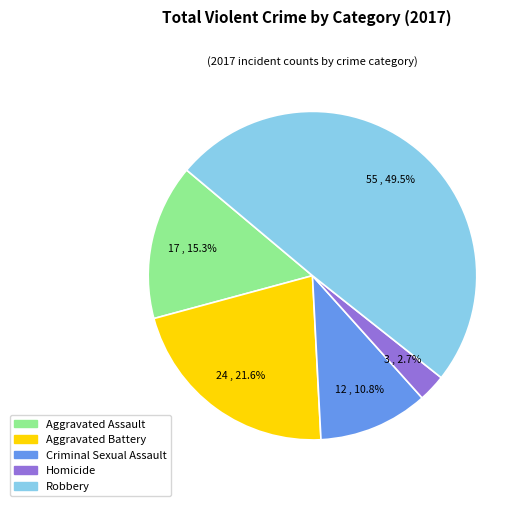

Rank the categories by value from lowest to highest.

Homicide, Criminal Sexual Assault, Aggravated Assault, Aggravated Battery, Robbery